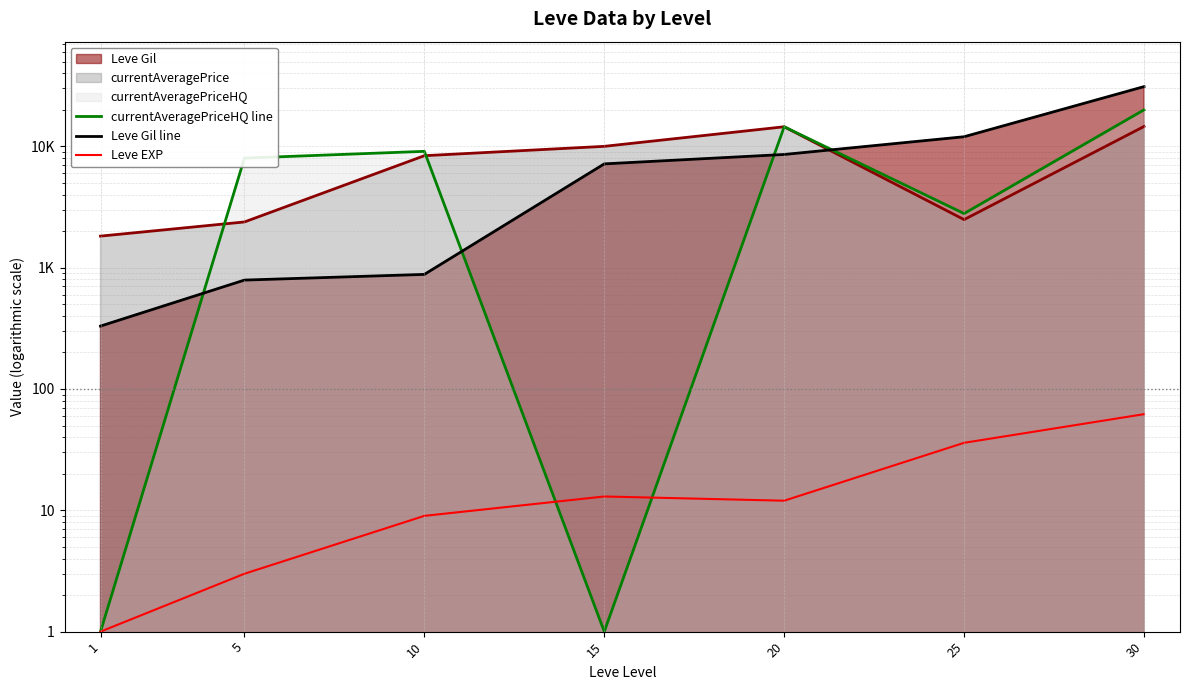

Which has a higher value, 10 or 30?

30